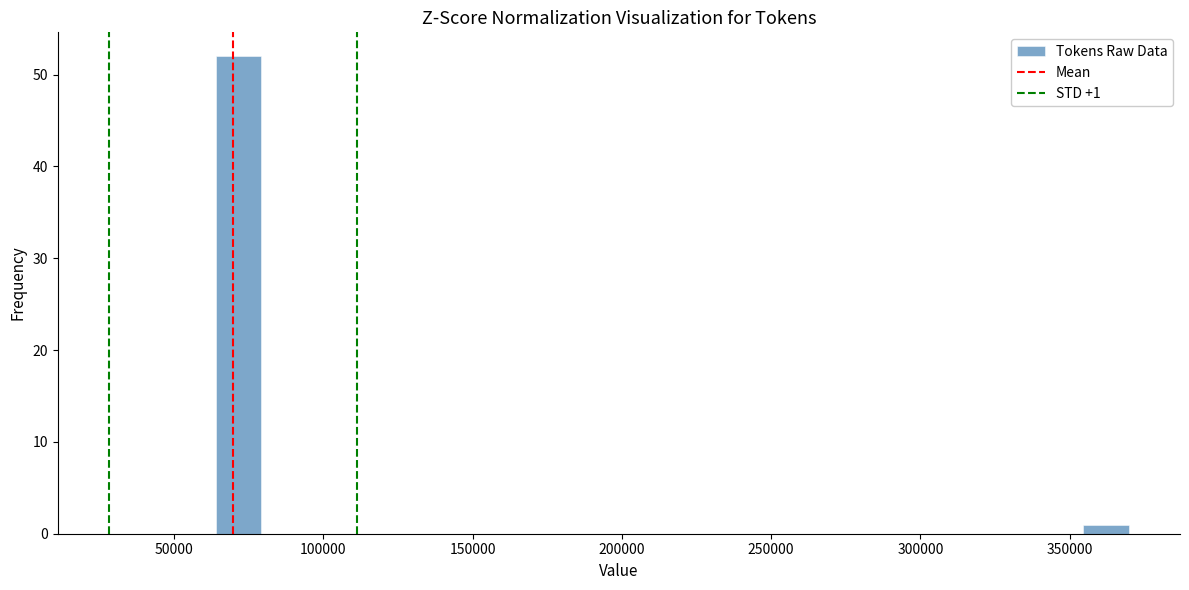

Around what value on the x-axis is the tallest bar? Give the approximate position of its centre, as read against the axis.

70000